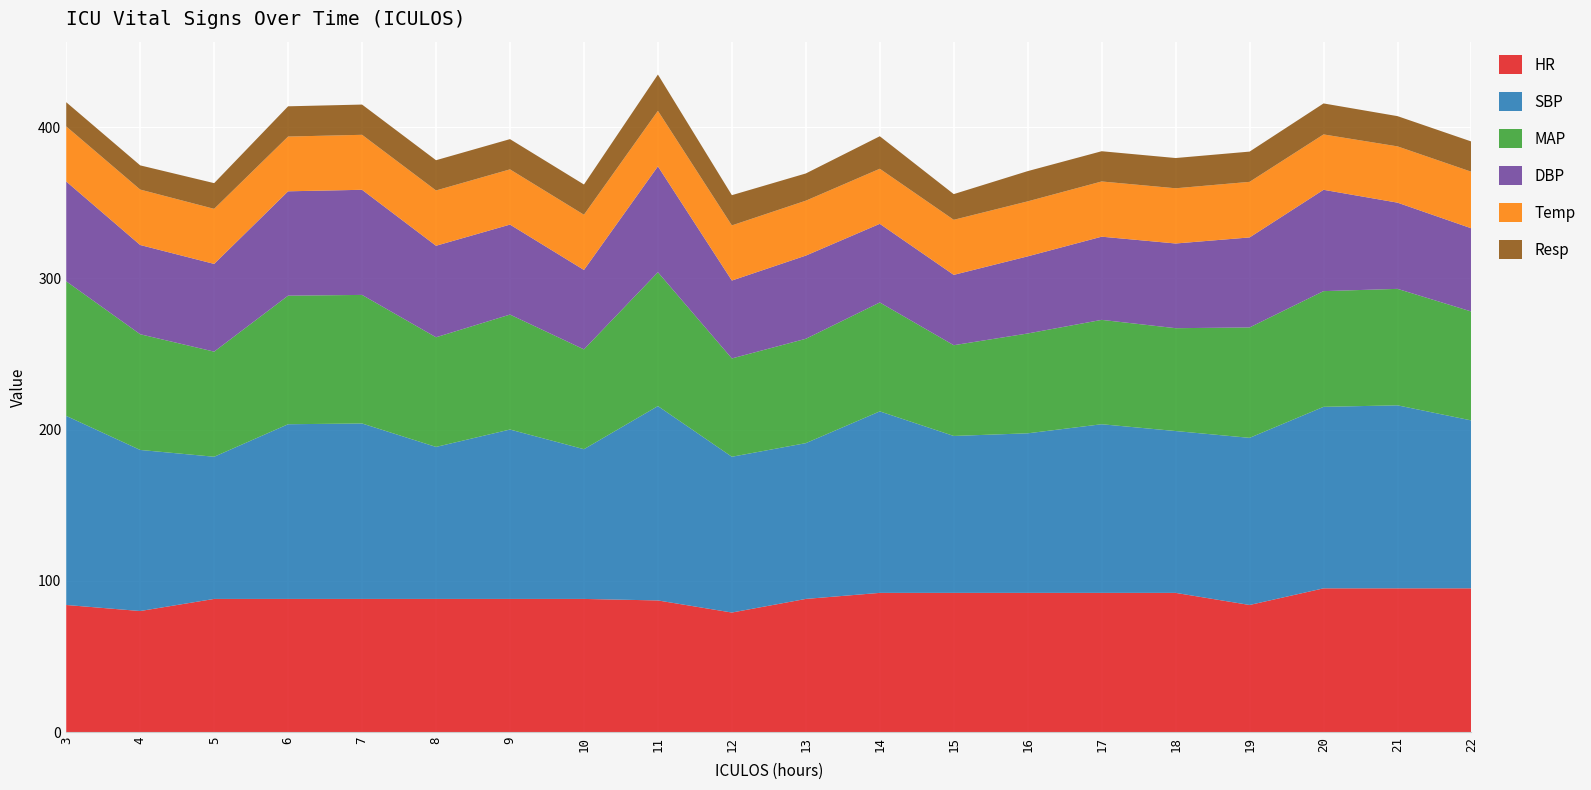

Reading right to left, list all the values displayed in this chart.

HR: 95.0	95.0	95.0	84.0	92.0	92.0	92.0	92.0	92.0	88.0	79.0	87.0	88.0	88.0	88.0	88.0	88.0	88.0	80.0	84.0
SBP: 111.0	121.0	120.0	110.5	107.0	111.5	105.5	103.8	120.0	103.0	103.0	128.5	99.0	112.0	100.5	116.0	115.5	94.0	106.5	125.0
MAP: 72.0	77.0	76.5	73.0	68.0	69.0	66.0	60.0	72.0	69.0	65.0	88.5	66.0	76.0	72.5	85.0	85.0	69.5	76.5	89.0
DBP: 55.0	57.0	67.0	59.5	56.0	55.0	51.0	46.5	52.0	55.0	51.5	70.0	52.5	59.5	60.5	69.5	69.0	58.0	59.0	66.0
Temp: 37.4	37.2	36.6	36.8	36.5	36.5	36.4	36.4	36.4	36.3	36.5	36.7	36.5	36.5	36.5	36.4	36.2	36.4	36.6	36.4
Resp: 20.0	20.0	20.5	20.0	20.0	20.0	20.0	17.0	21.5	18.0	20.0	24.0	20.0	20.0	20.0	20.0	20.0	17.0	16.0	16.0